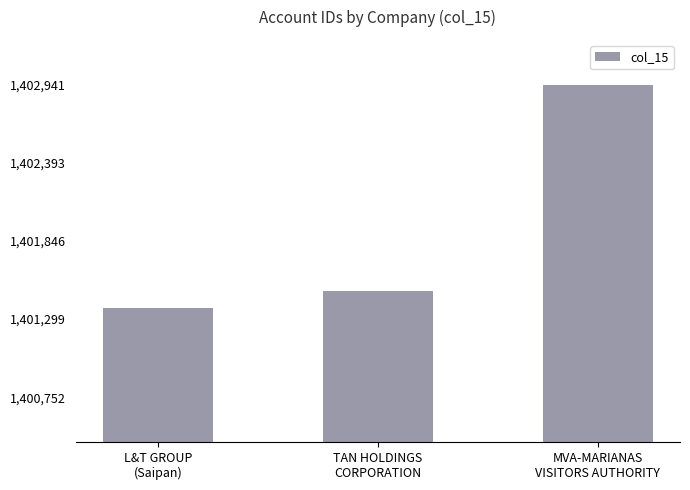

What is the value of the 2nd bar from the left?

1401497